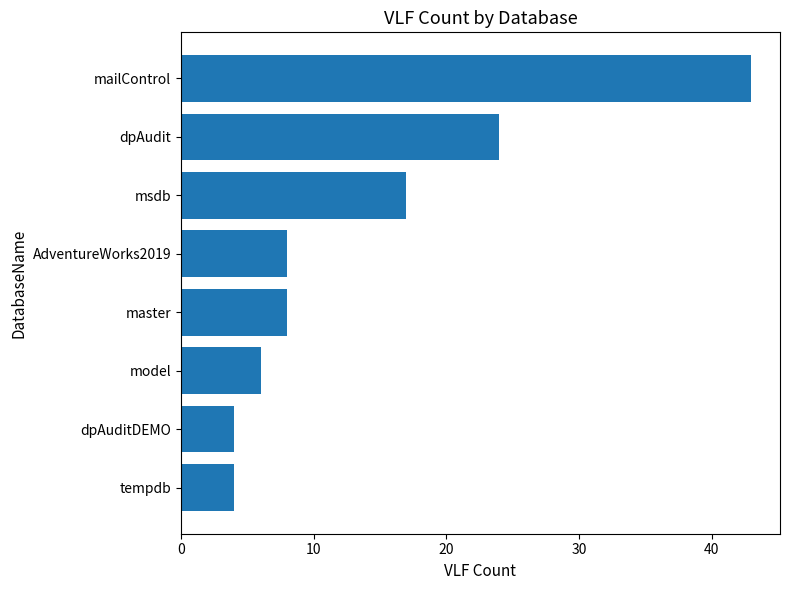

True or false: the data shows 9 at model.

False